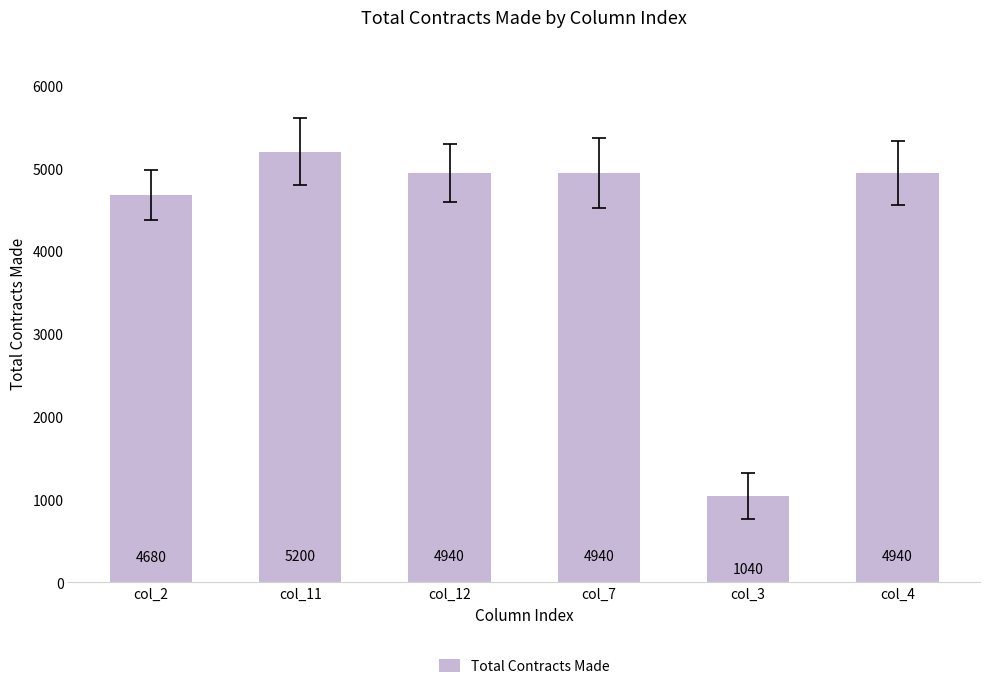

Does the chart contain any negative values?

No